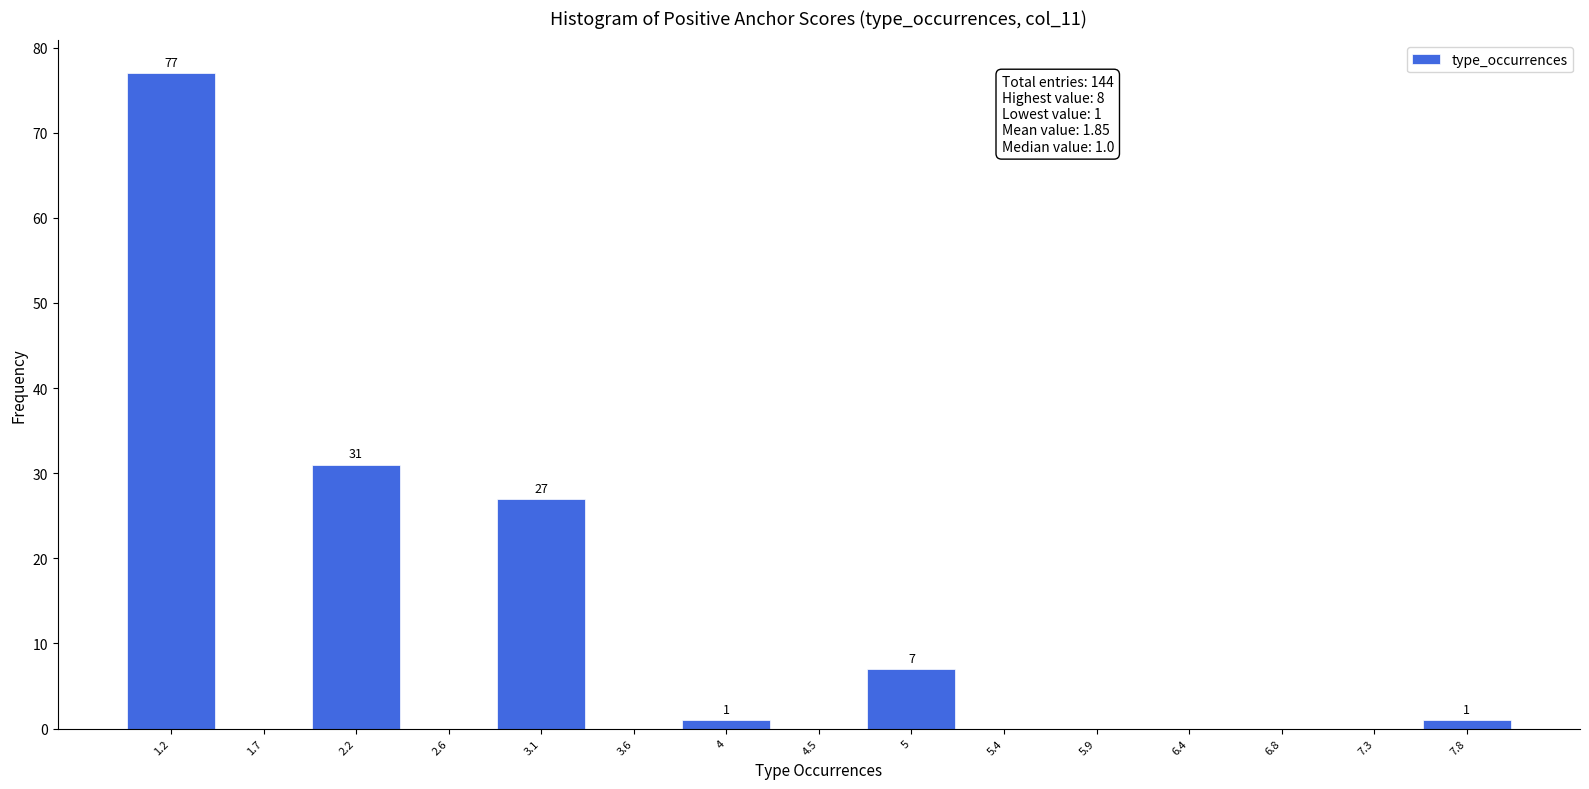

Which range on the x-axis has the tallest bar?

1.00 to 1.45